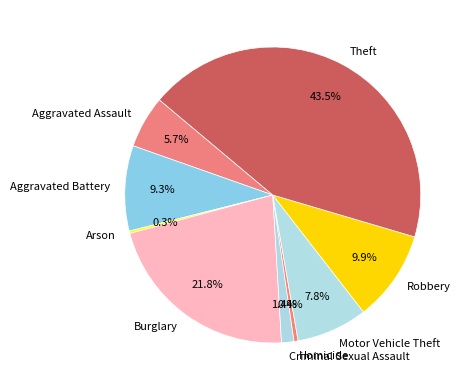

Does Aggravated Assault represent more than half of the total?

No